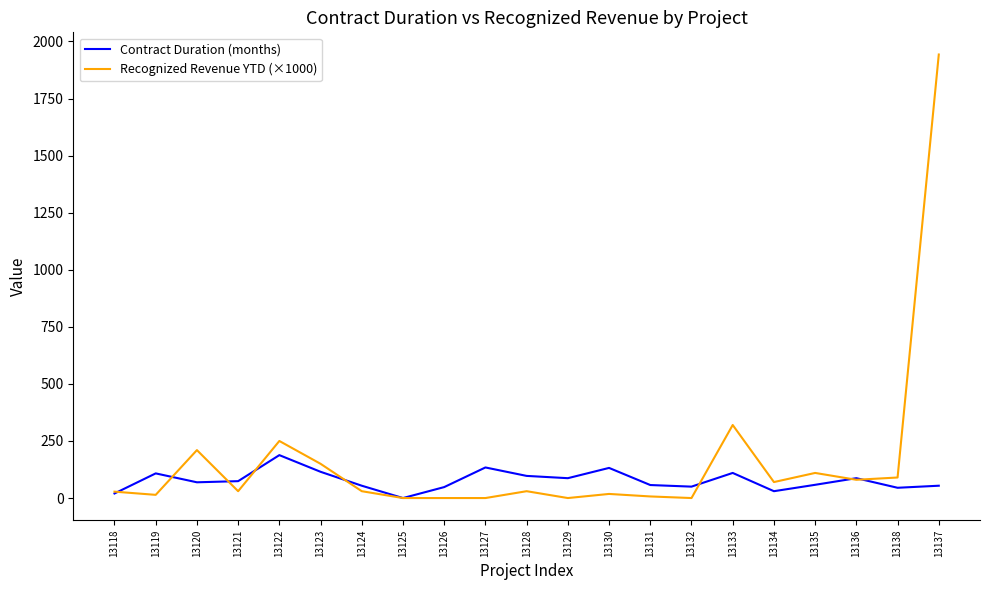

True or false: Contract Duration (months) and Recognized Revenue YTD (×1000) intersect in this chart.

True